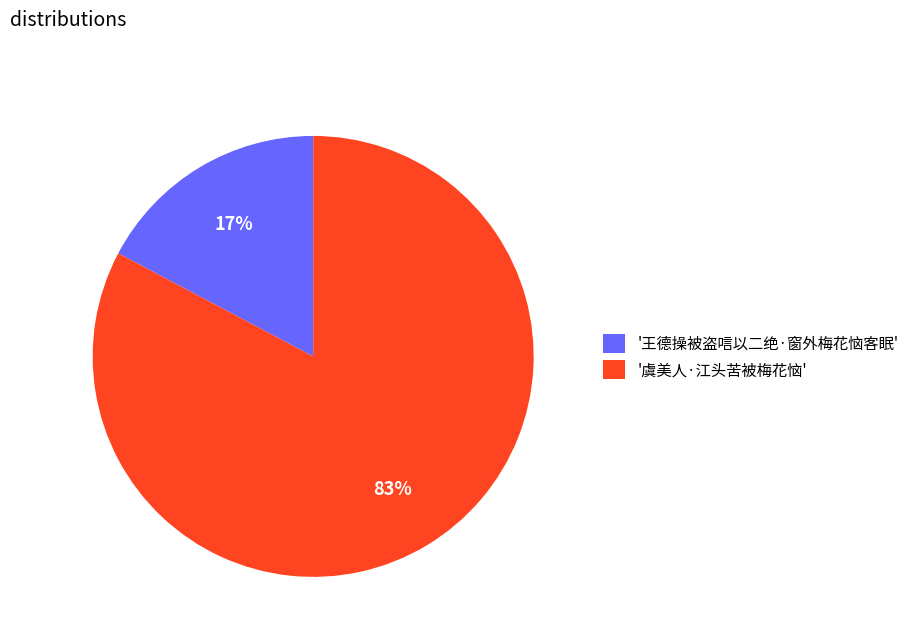

What percentage is the '王德操被盗唁以二绝·窗外梅花恼客眠' slice, to the nearest percent?

17%